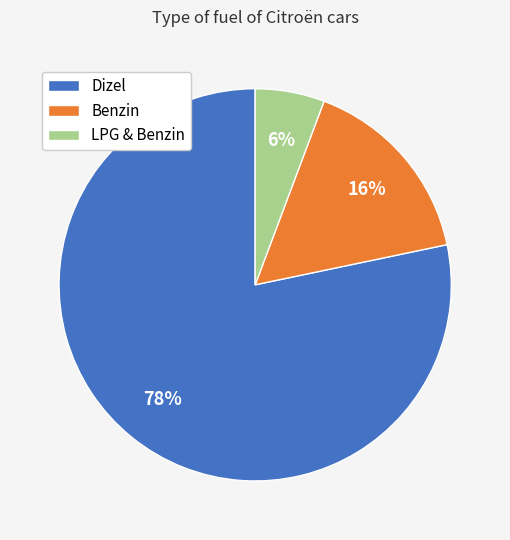

The LPG & Benzin slice represents 12% of the pie. True or false?

False